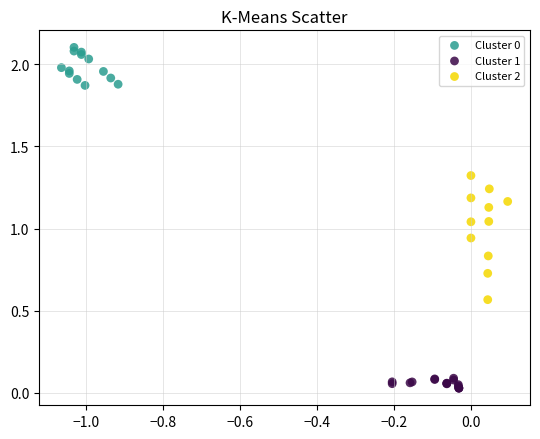

Which series has the widest spread of Y values?

Cluster 2